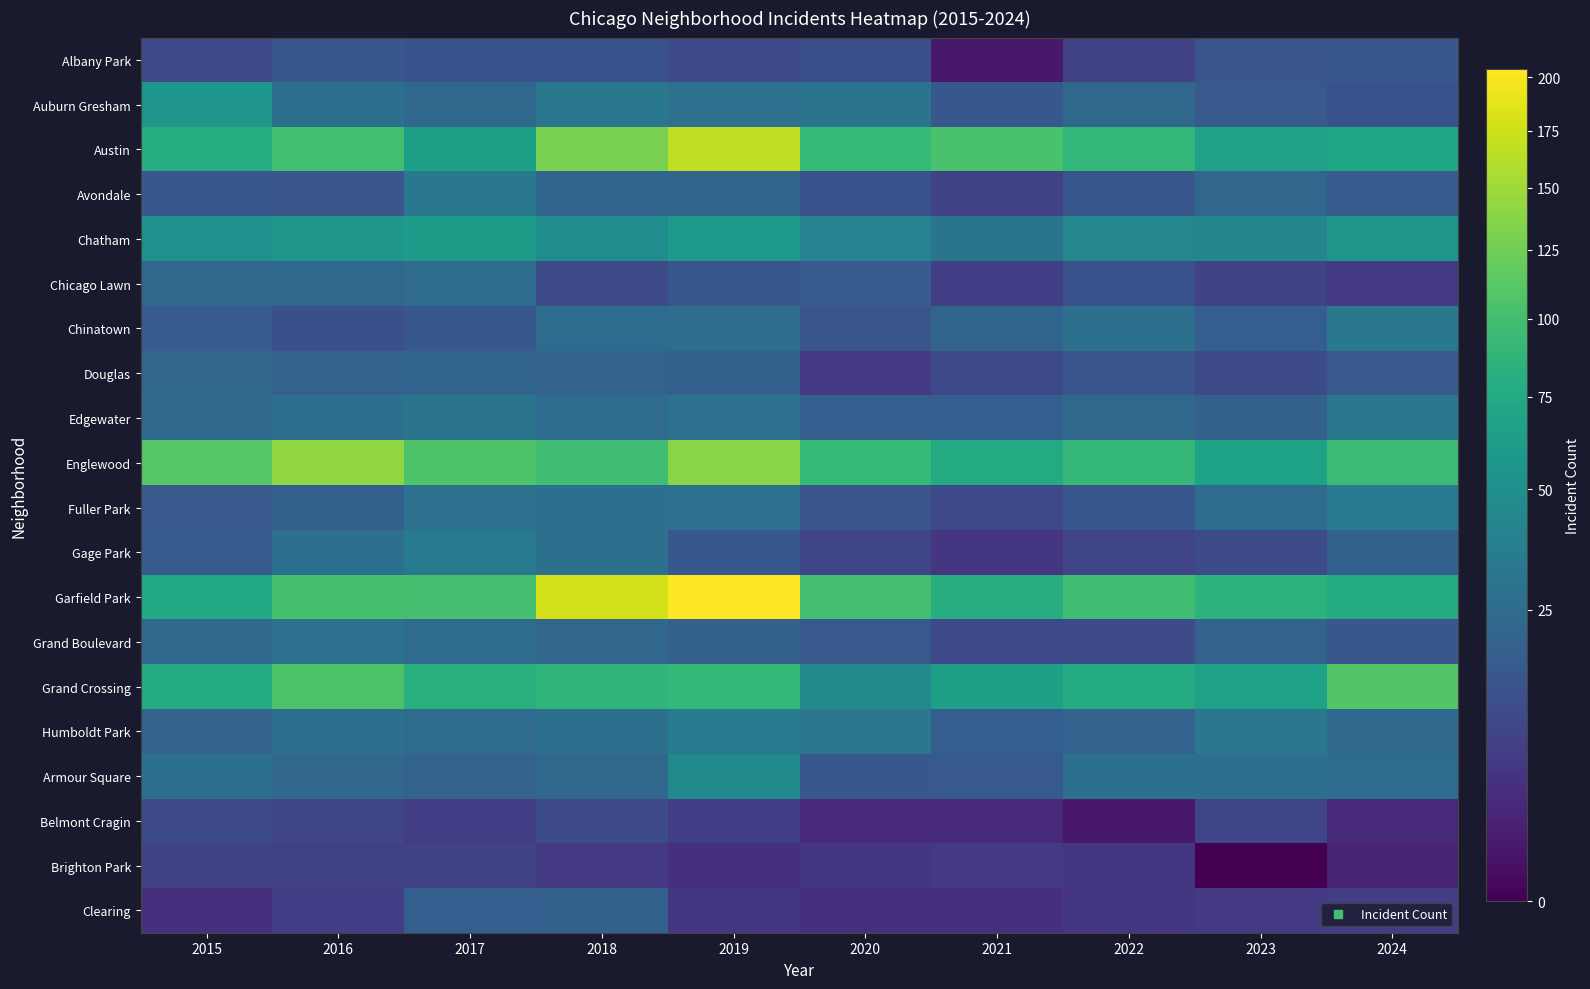

Rank the series by their maximum value, from highest to lowest.

Garfield Park, Austin, Englewood, Grand Crossing, Chatham, Auburn Gresham, Armour Square, Gage Park, Fuller Park, Humboldt Park, Avondale, Chinatown, Edgewater, Grand Boulevard, Chicago Lawn, Douglas, Clearing, Albany Park, Belmont Cragin, Brighton Park